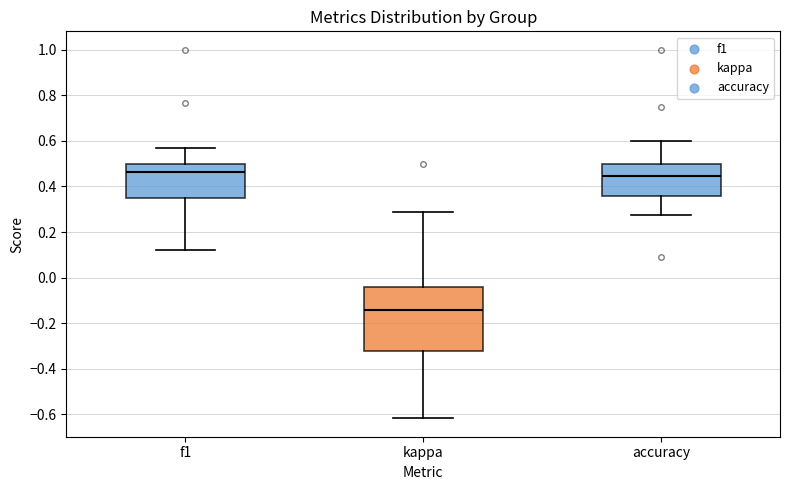

Which box is the tallest, from its lower edge to its upper edge?

kappa